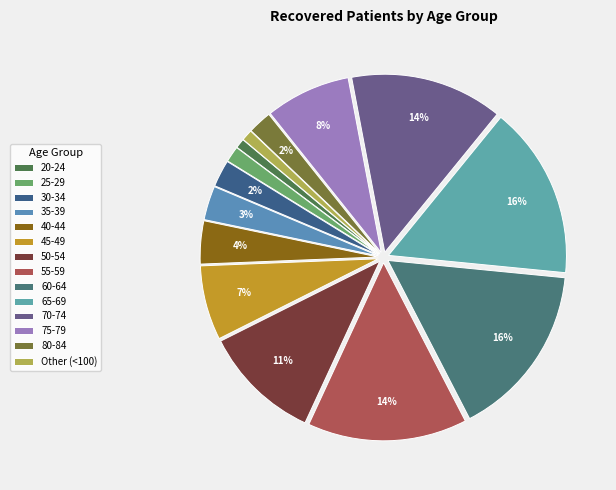

The 35-39 slice represents 11% of the pie. True or false?

False